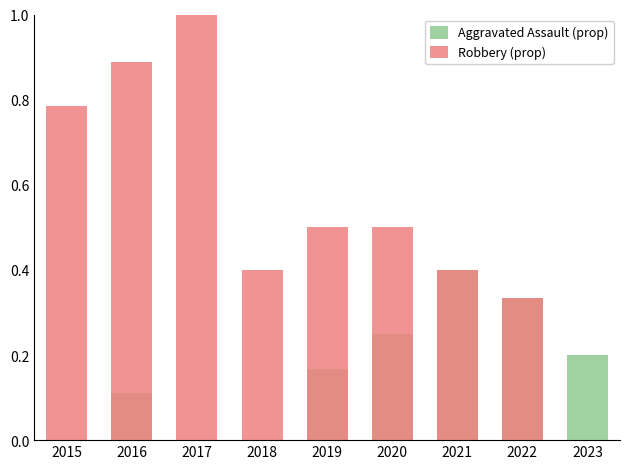

Does the chart contain stacked bars?

No